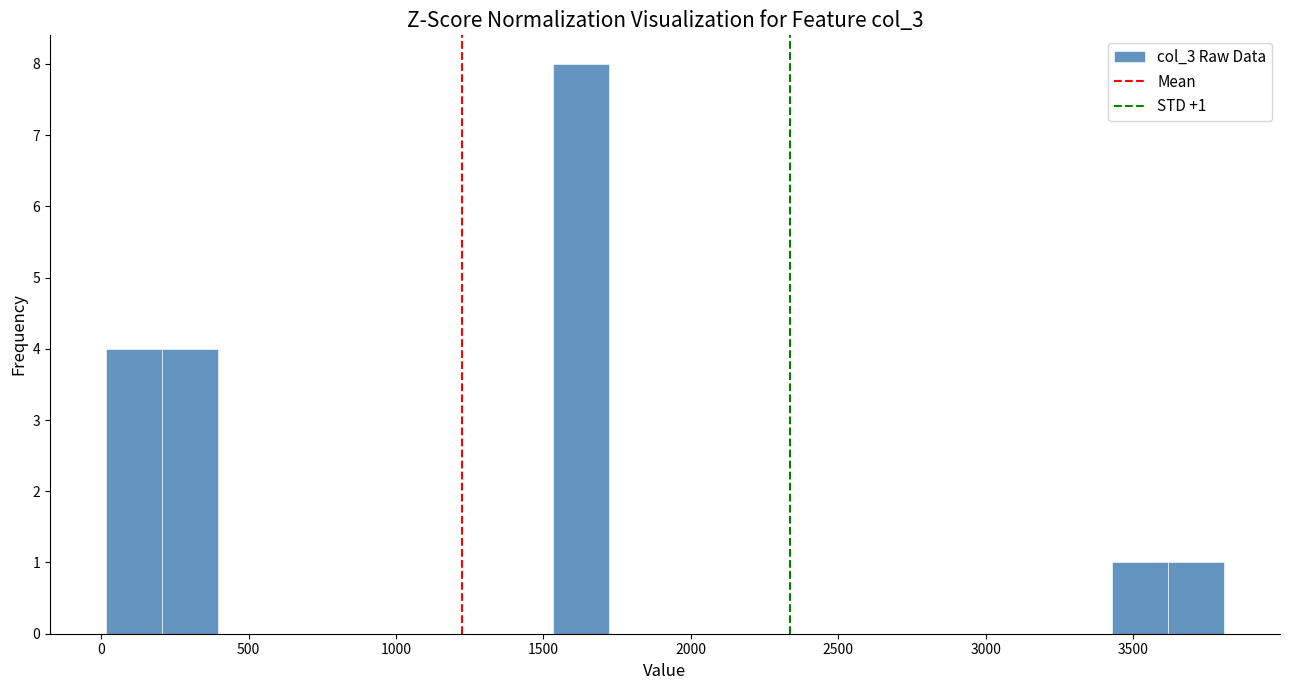

Around what value on the x-axis is the tallest bar? Give the approximate position of its centre, as read against the axis.

1650